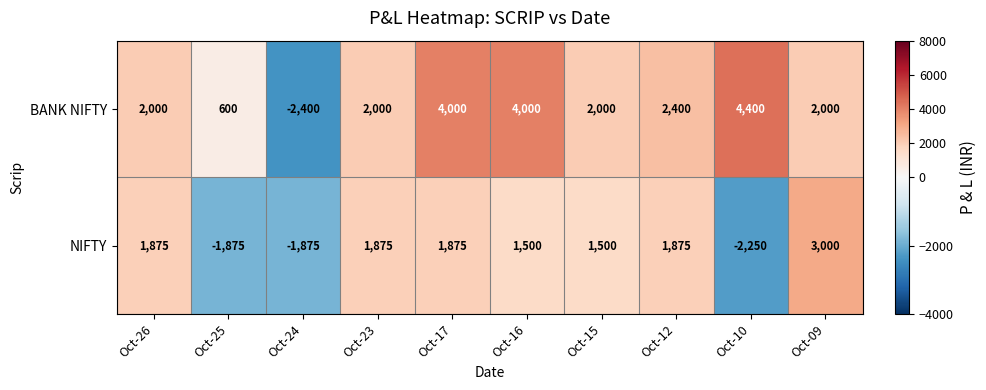

Reading right to left, extract all data points from this chart.

BANK NIFTY: Oct-09=2000	Oct-10=4400	Oct-12=2400	Oct-15=2000	Oct-16=4000	Oct-17=4000	Oct-23=2000	Oct-24=-2400	Oct-25=600	Oct-26=2000
NIFTY: Oct-09=3000	Oct-10=-2250	Oct-12=1875	Oct-15=1500	Oct-16=1500	Oct-17=1875	Oct-23=1875	Oct-24=-1875	Oct-25=-1875	Oct-26=1875